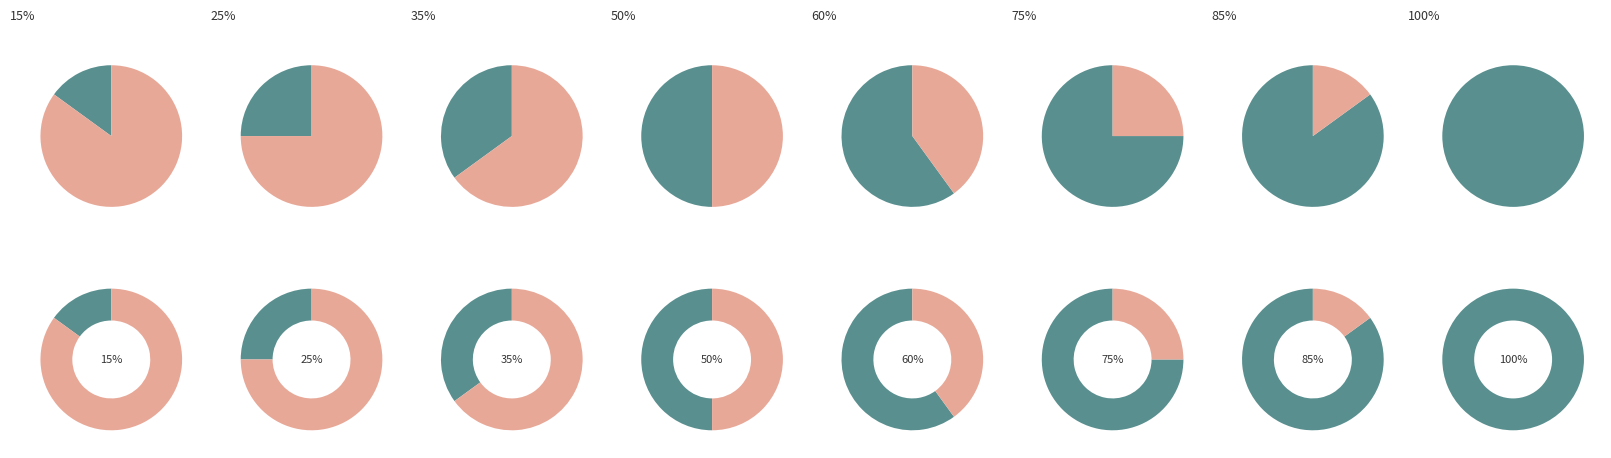

To the nearest percent, what is the average slice percentage?

50%